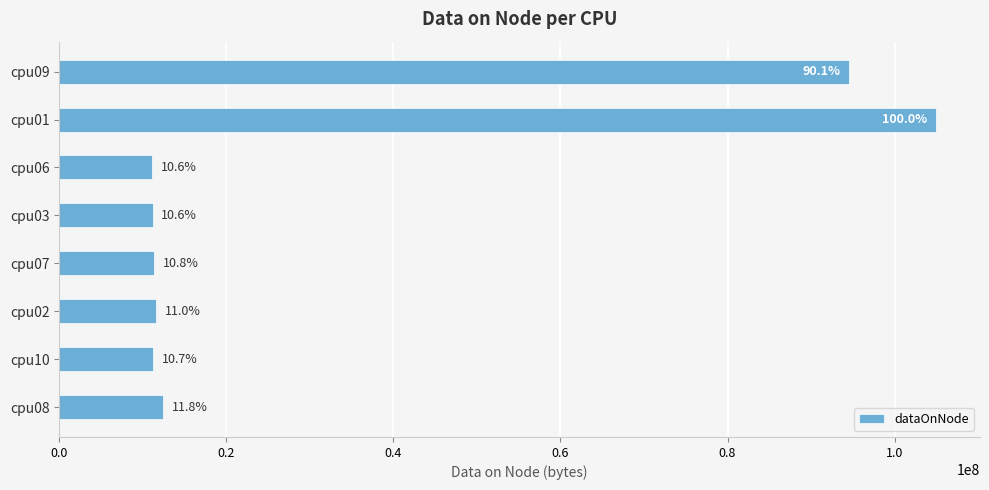

How many bars are there in total?

8